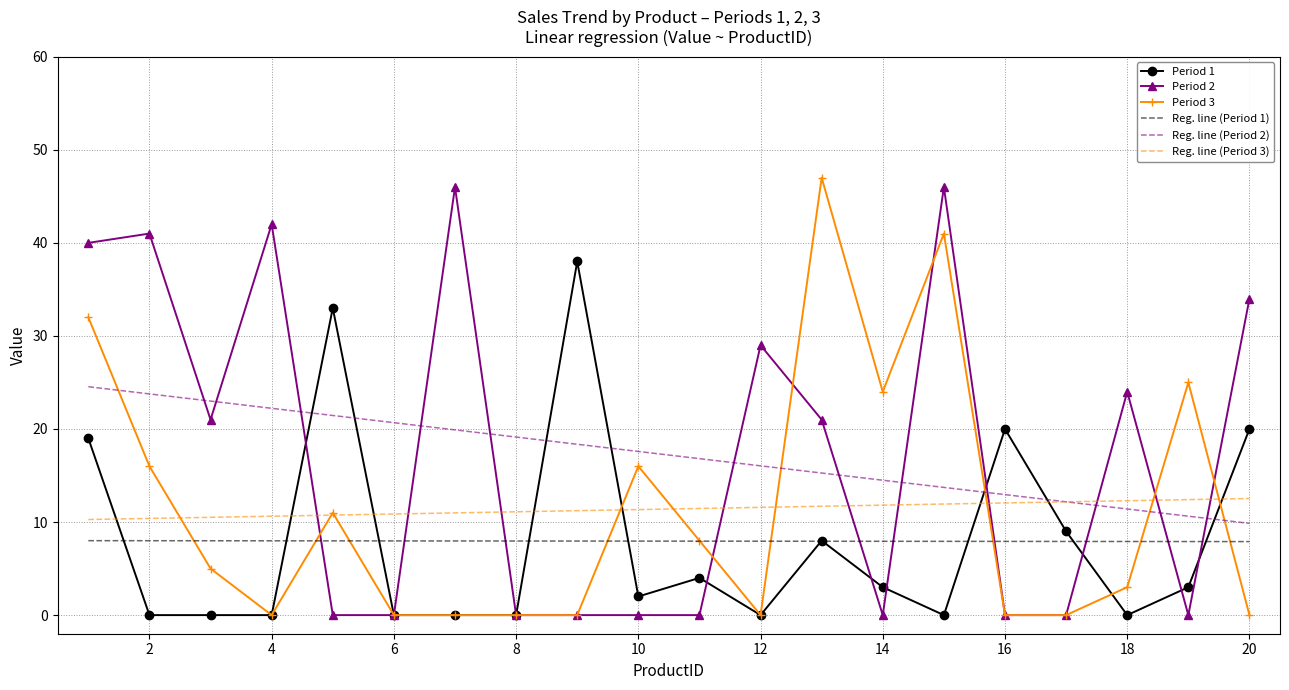

True or false: Reg. line (Period 2) and Period 2 cross at least once.

True